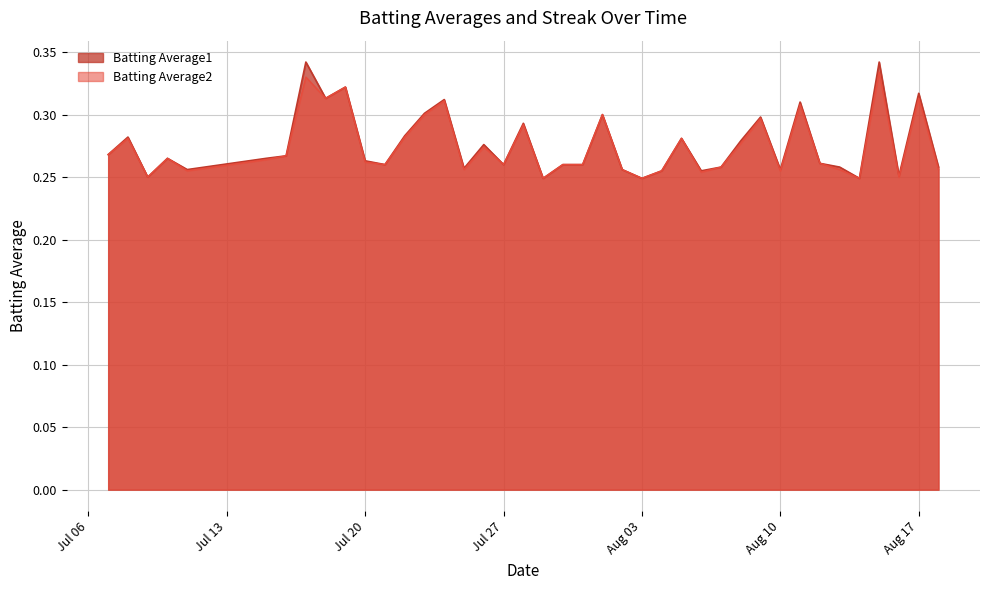

True or false: Batting Average2 and Batting Average1 cross at least once.

False